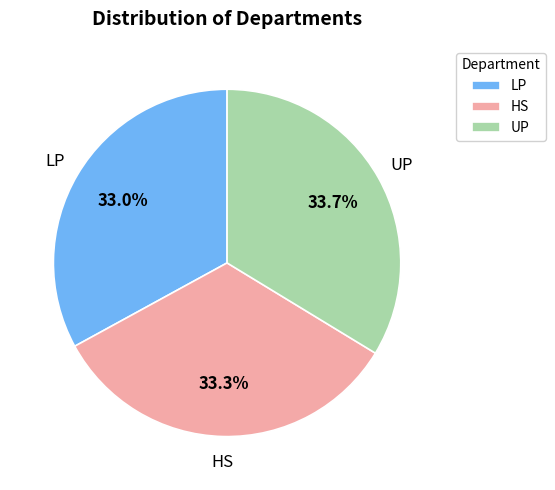

Approximately how many times larger is the value at UP compared to HS?

1.0